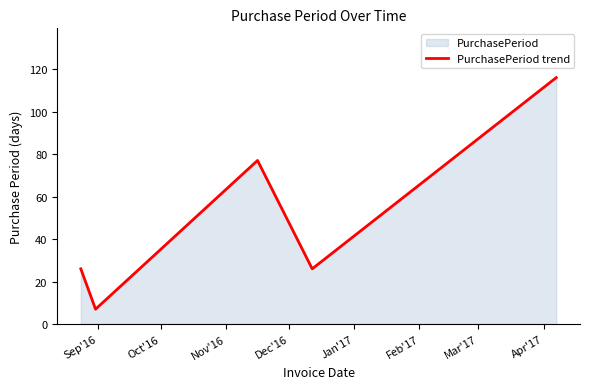

What is the minimum value shown in the chart?

7